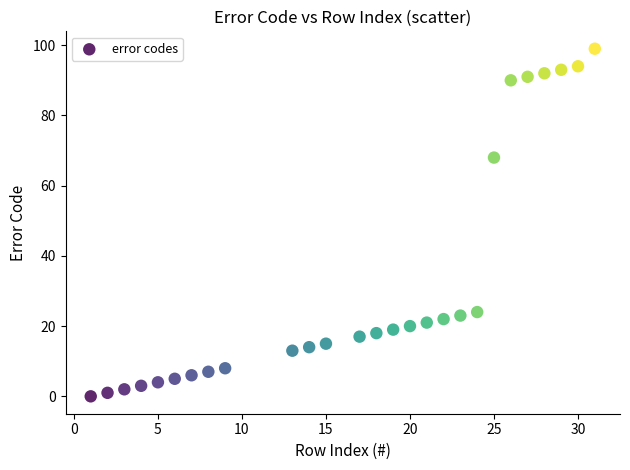

What Y value in the scatter plot is closest to 49?

68